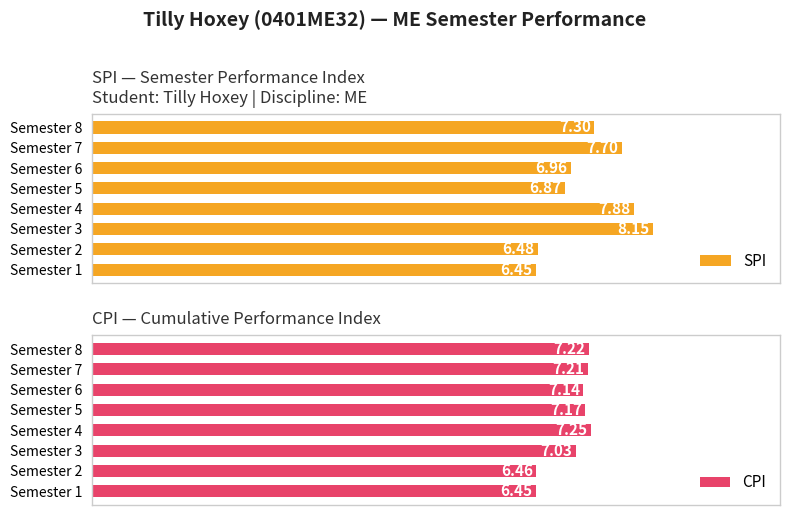

The value of SPI at Semester 4 is 7.9. True or false?

True